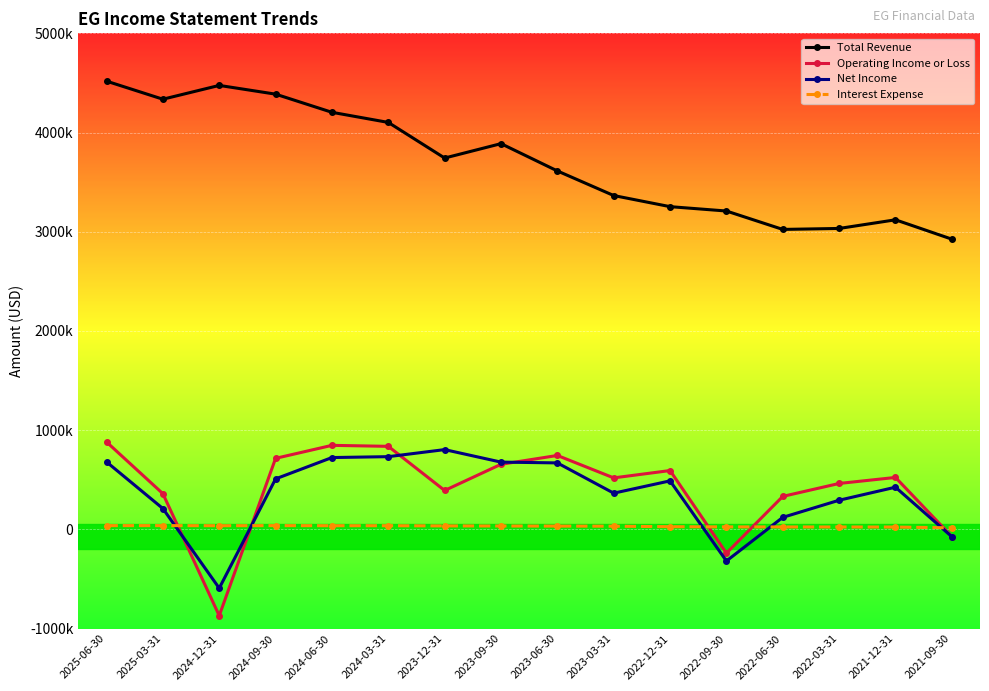

Where is the first local minimum for Net Income?

2024-12-31